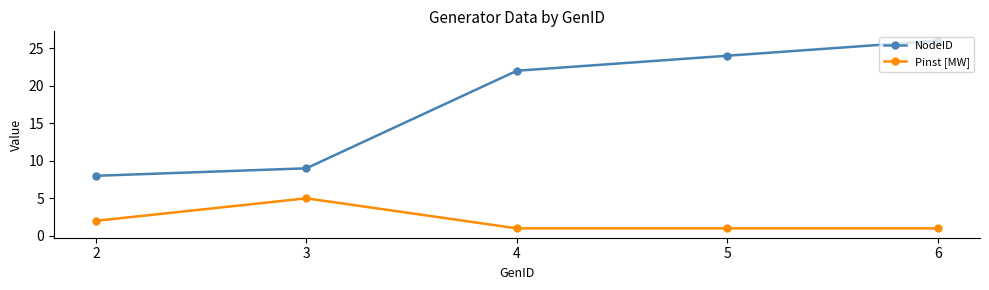

True or false: NodeID and Pinst [MW] cross at least once.

False